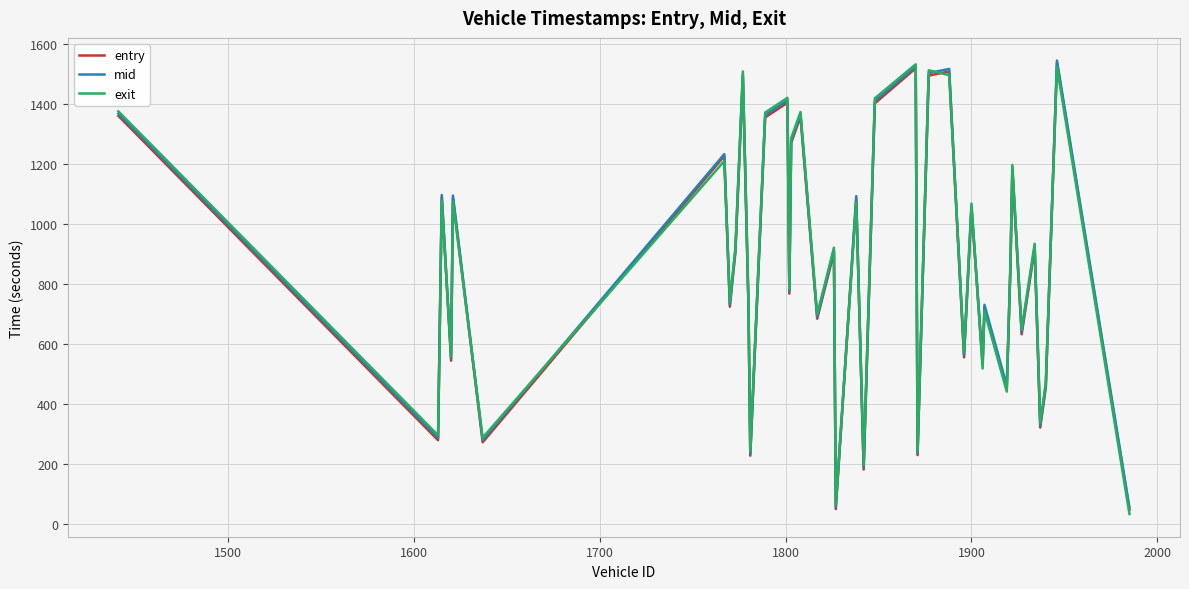

What is the minimum value for entry?

48.6